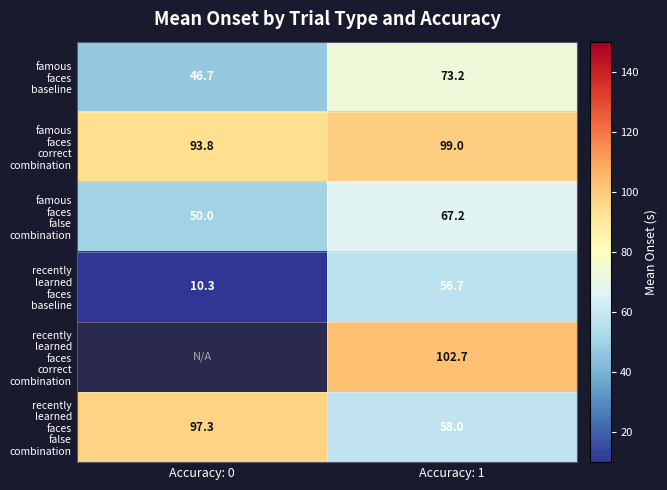

The famous faces baseline series shows 46.7 at Accuracy: 0. True or false?

True